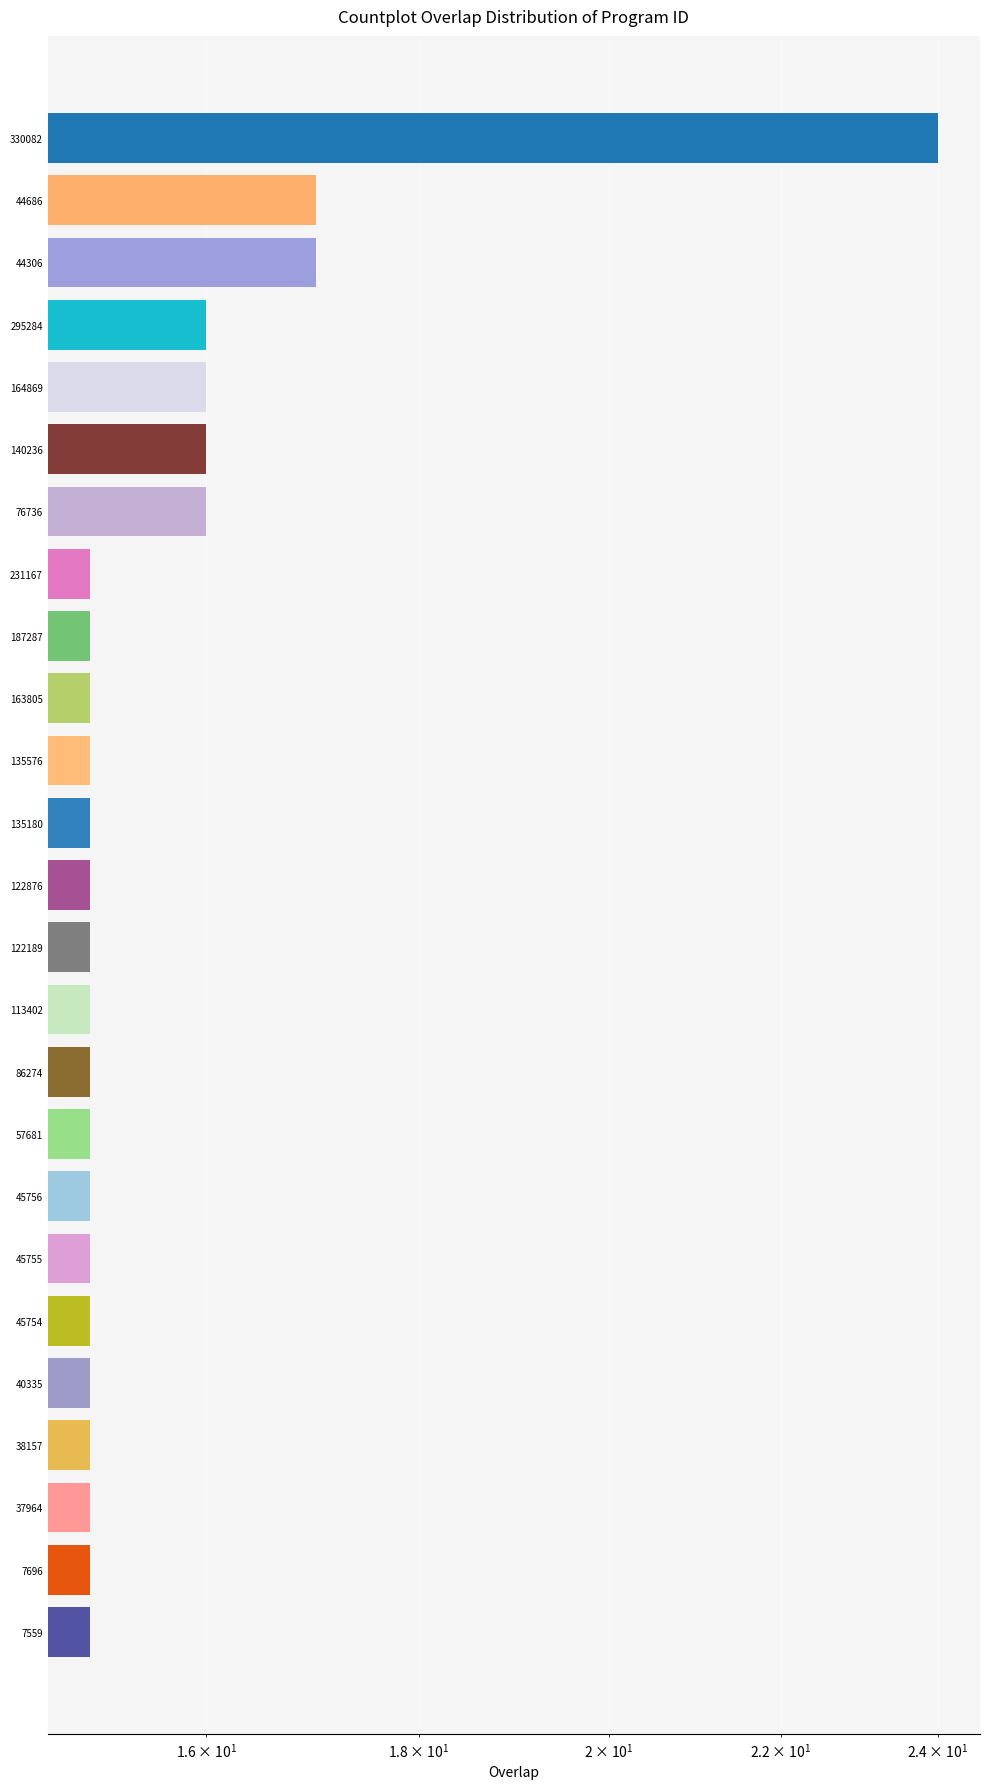

Between 330082 and 76736, which is larger?

330082